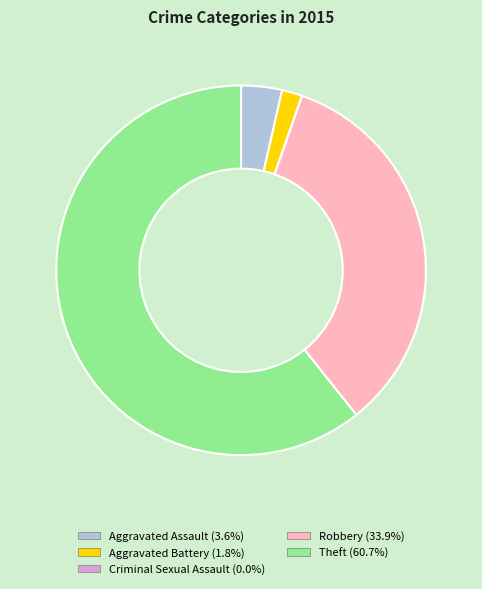

Does any single category account for the majority?

Yes